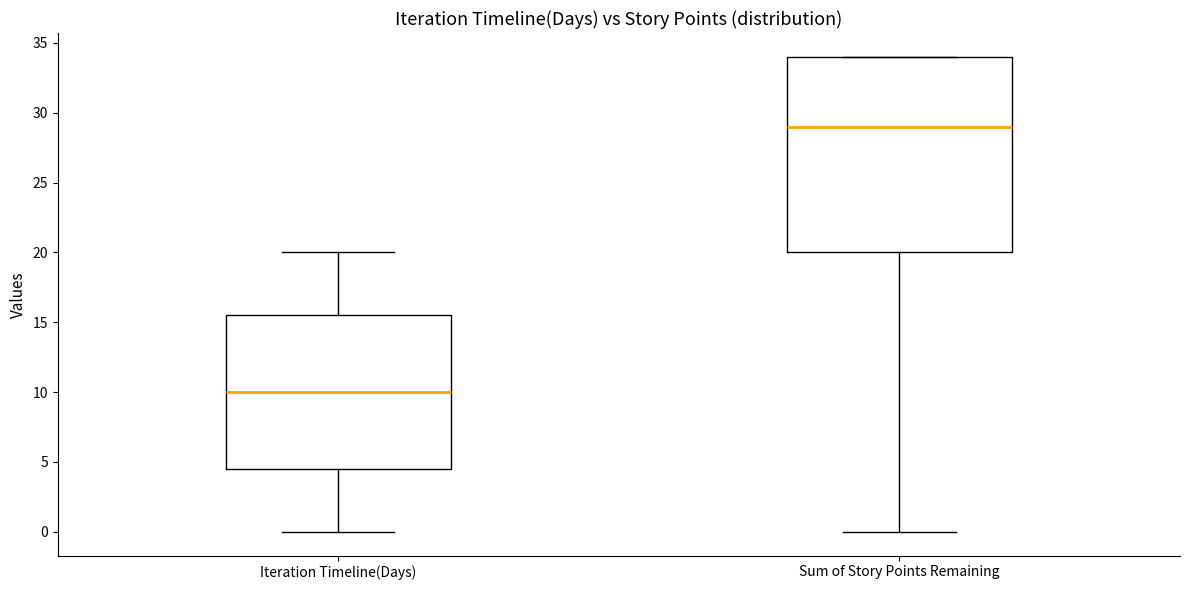

Which box has the lowest median line?

Iteration Timeline(Days)